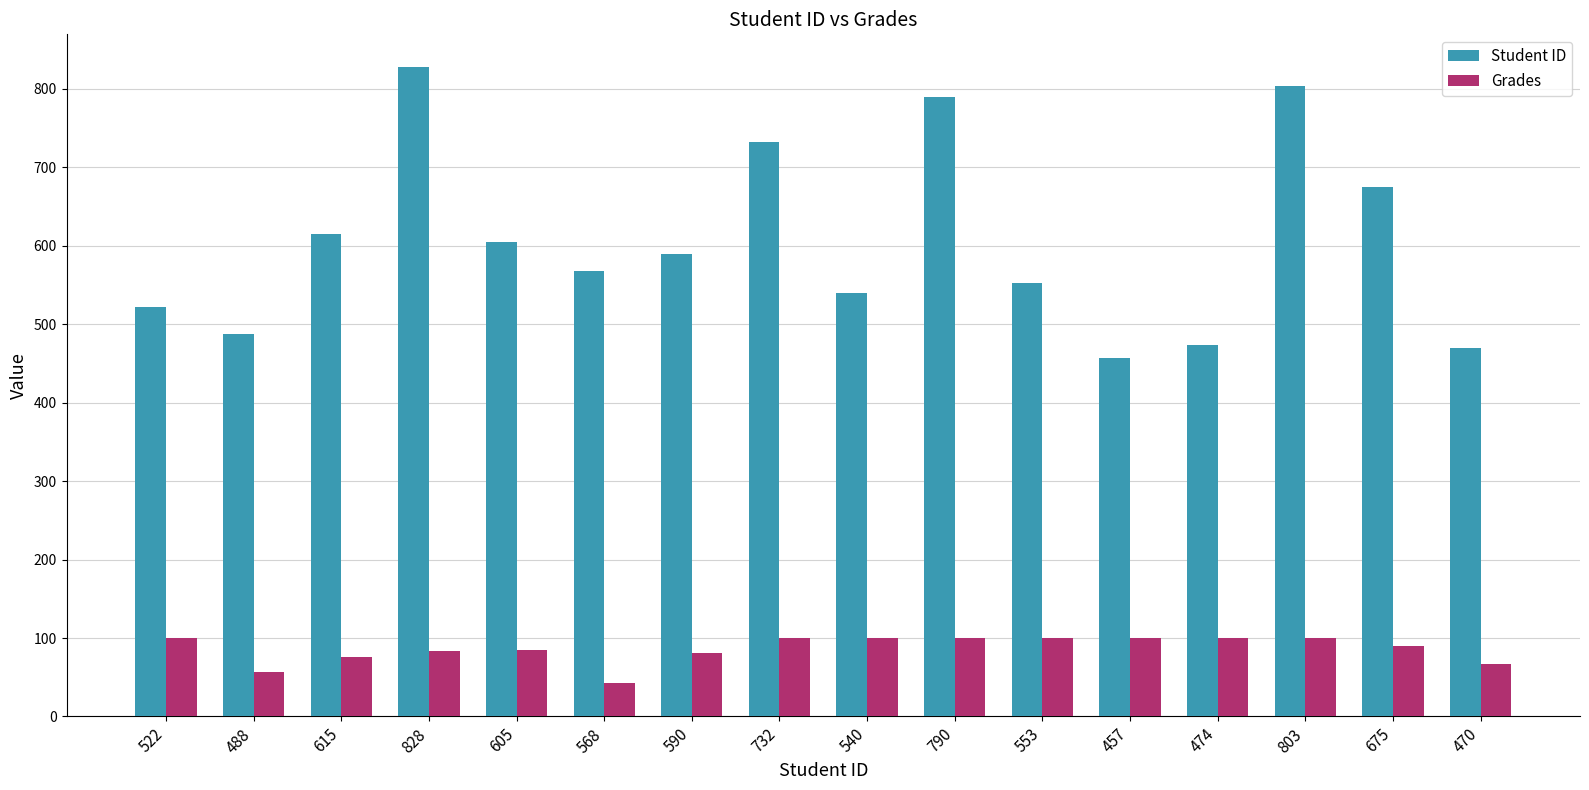

What is the sum of the Student ID values at 474 and 568?

1042.0